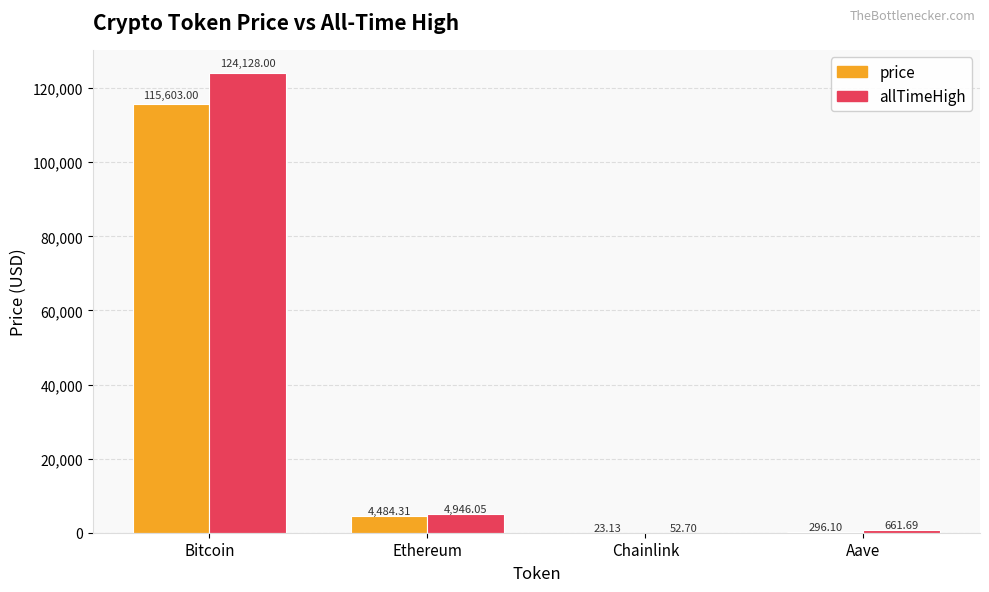

Which category has the highest value across all series?

Bitcoin